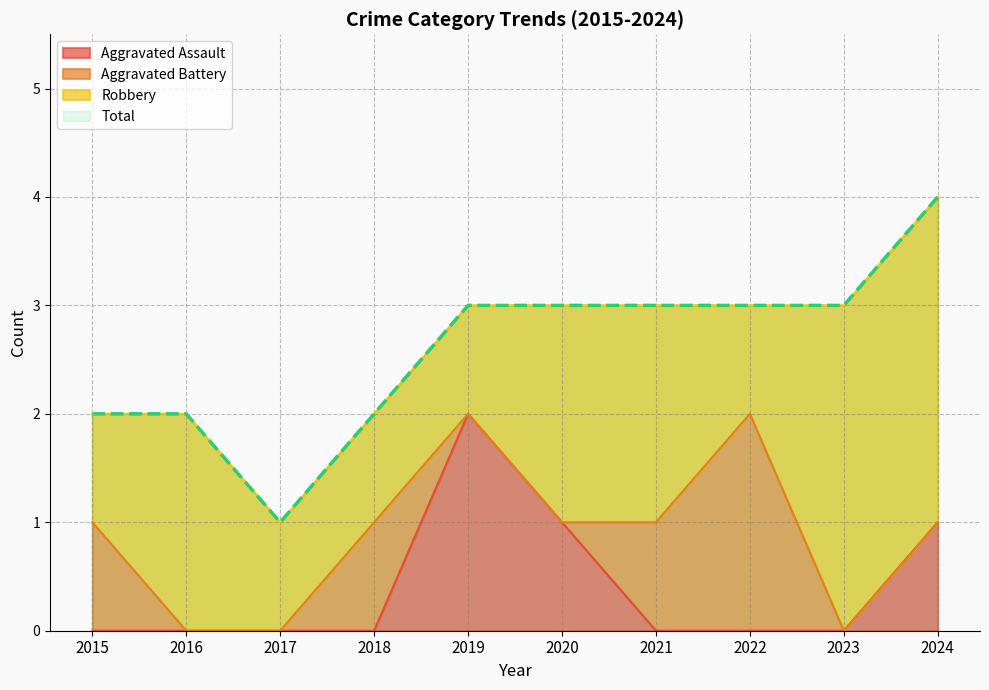

The value of Aggravated Assault at 2021 is -1. True or false?

False